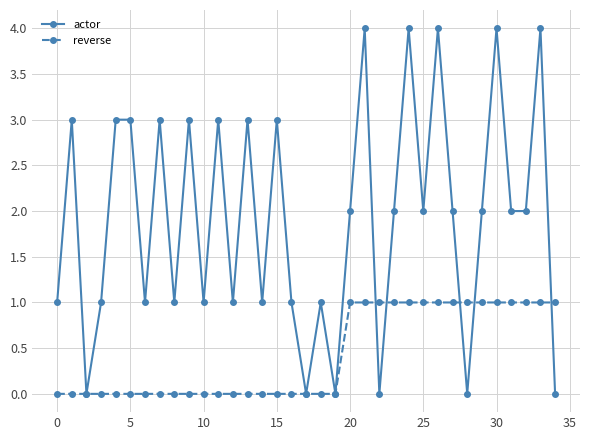

What is the average value of the actor series?

2